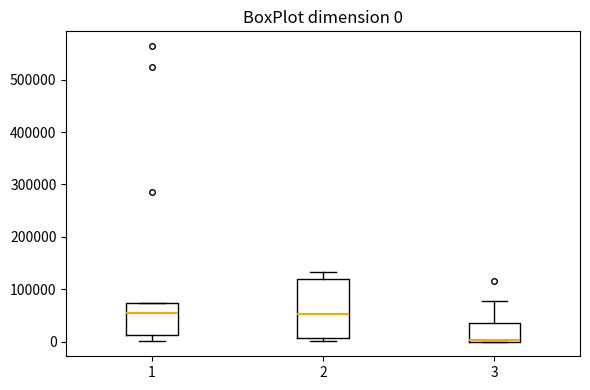

Comparing the boxes themselves (not the whiskers), which one is the tallest?

2